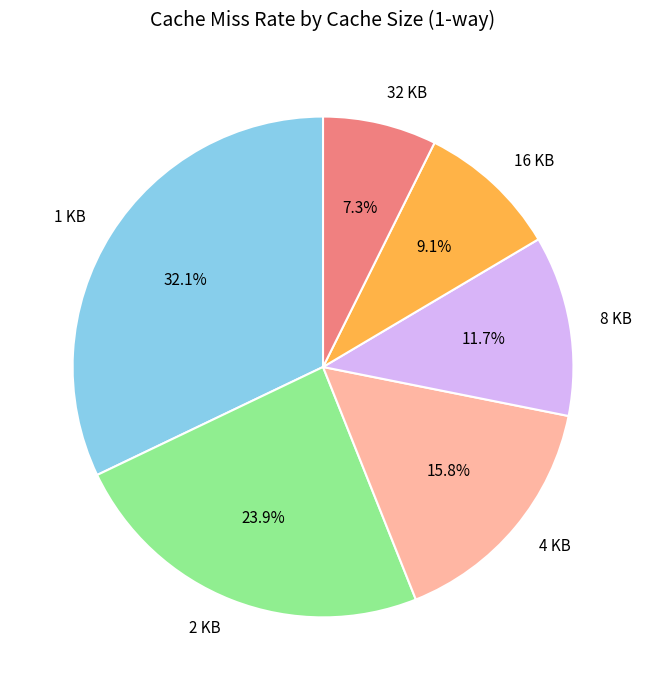

Does 16 KB account for over 50% of the chart?

No